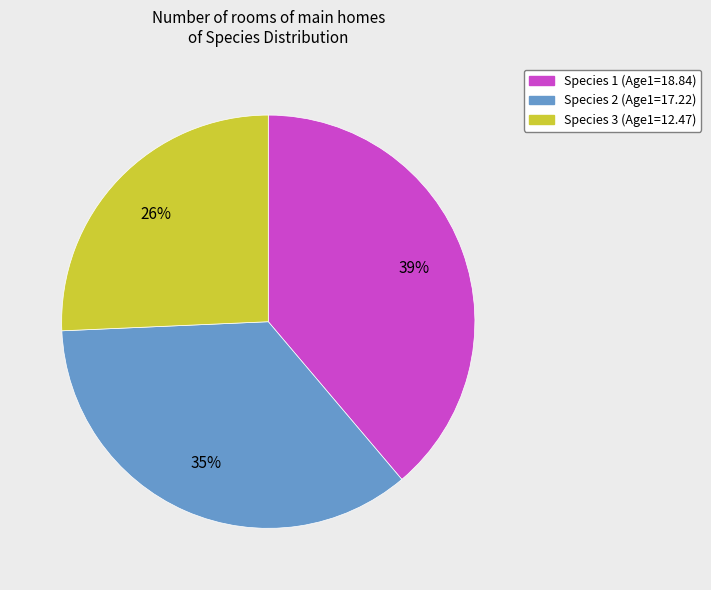

Which category has the smallest portion of the pie?

Species 3